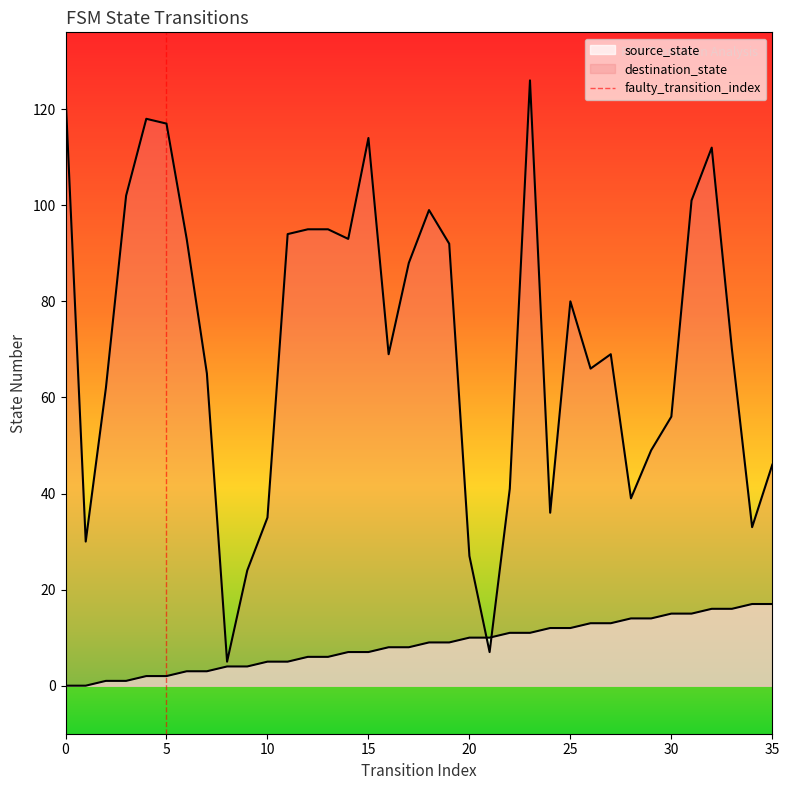

True or false: the data shows 0 at 0.

True